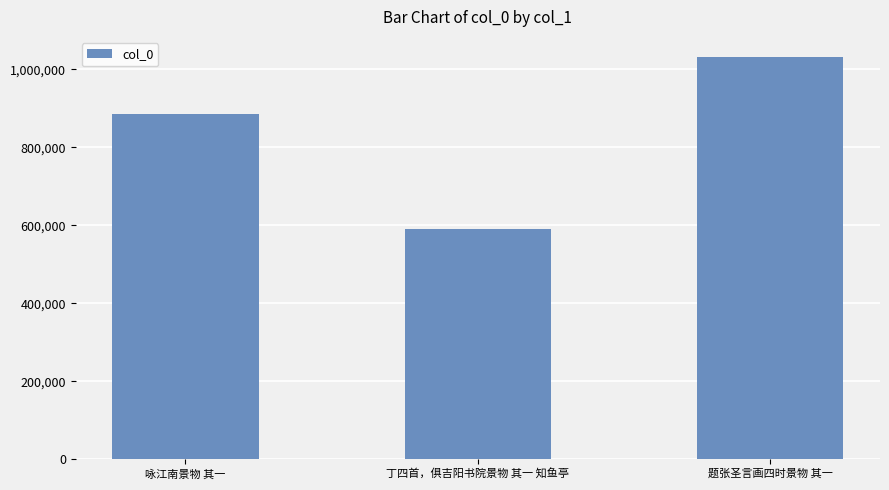

Count the number of data series in this chart.

1